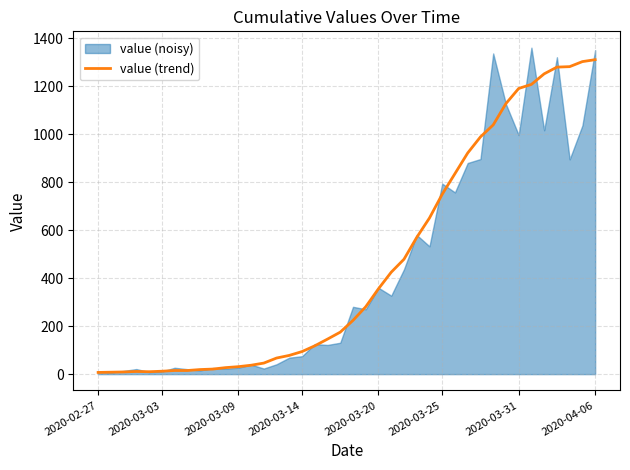

Does the chart have visible grid lines?

Yes